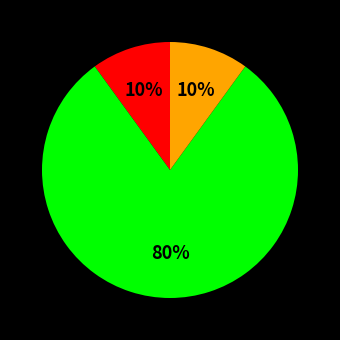

How many slices are in this pie chart?

3